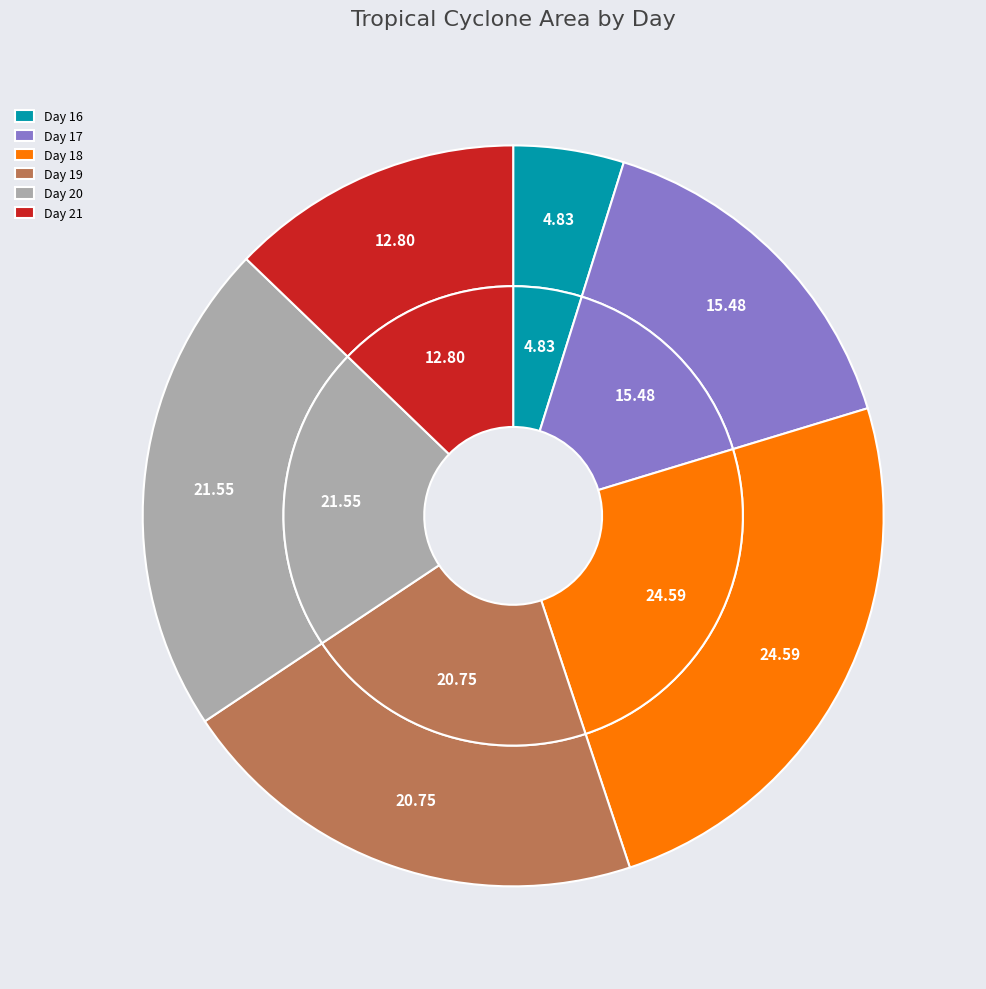

True or false: 19 accounts for 7% of the total.

False